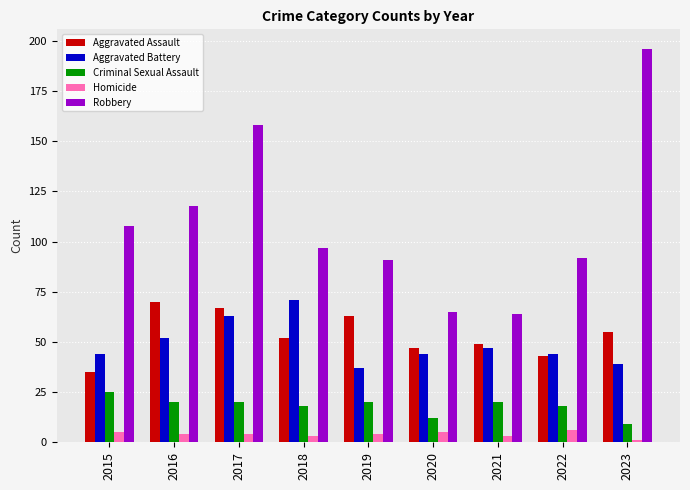

Is the value of Aggravated Assault at 2019 greater than the value of Robbery at 2023?

No